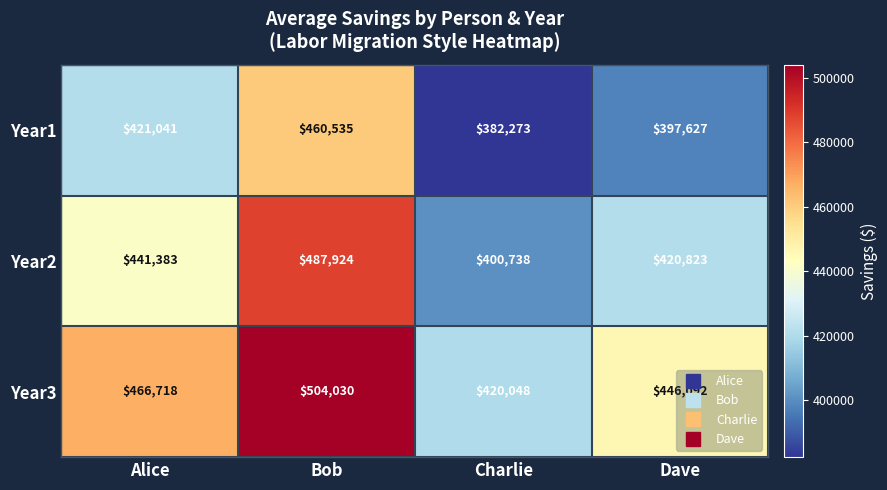

Which series has the largest total across all categories?

Year3